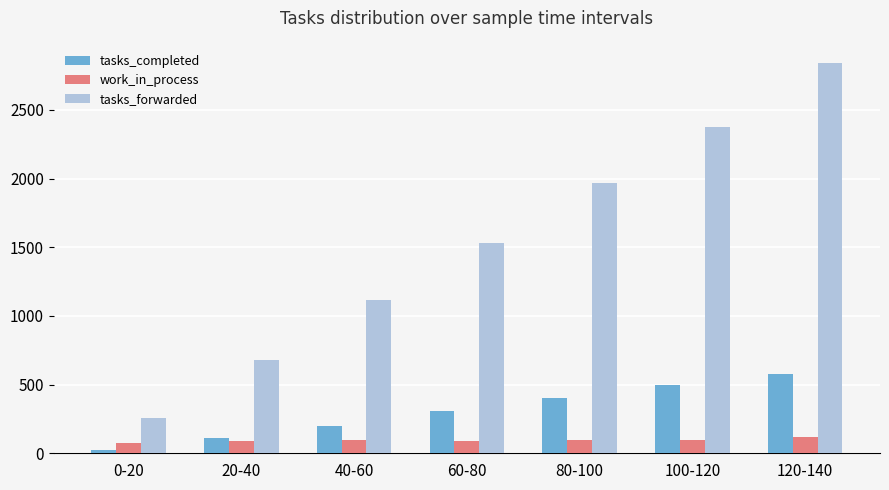

What are all the series names shown in the legend?

tasks_completed, work_in_process, tasks_forwarded